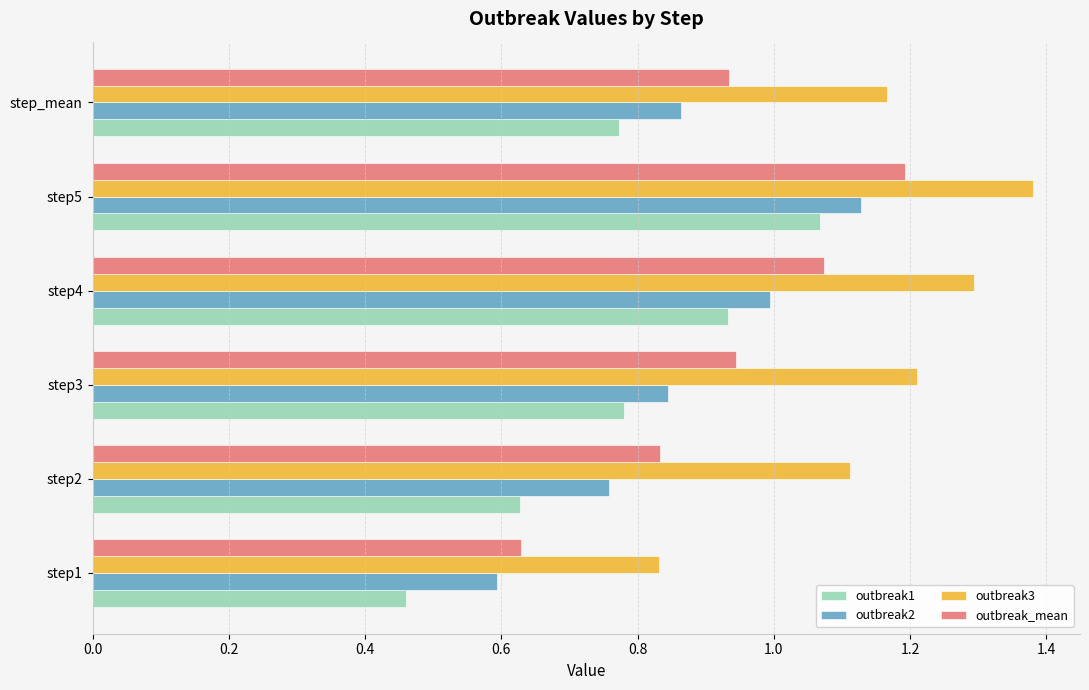

Which series has the widest spread of values?

outbreak1